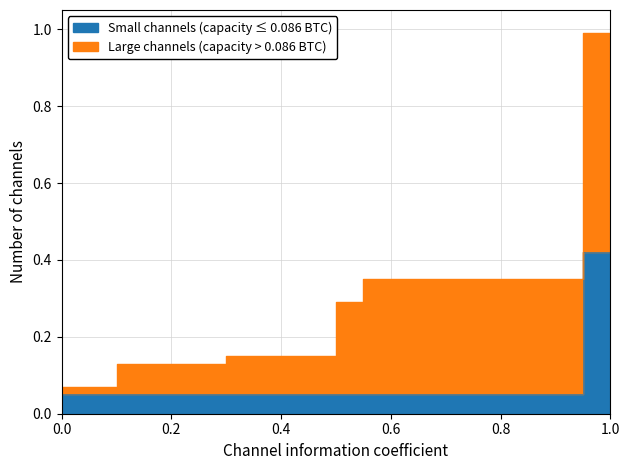

The value of Small channels (capacity ≤ 0.086 BTC) at 12 is 0.1. True or false?

True